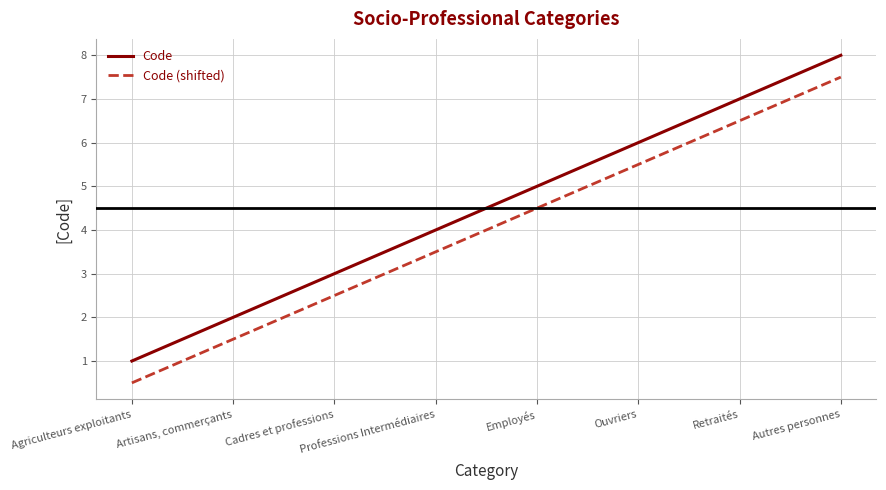

Does the chart have visible grid lines?

Yes